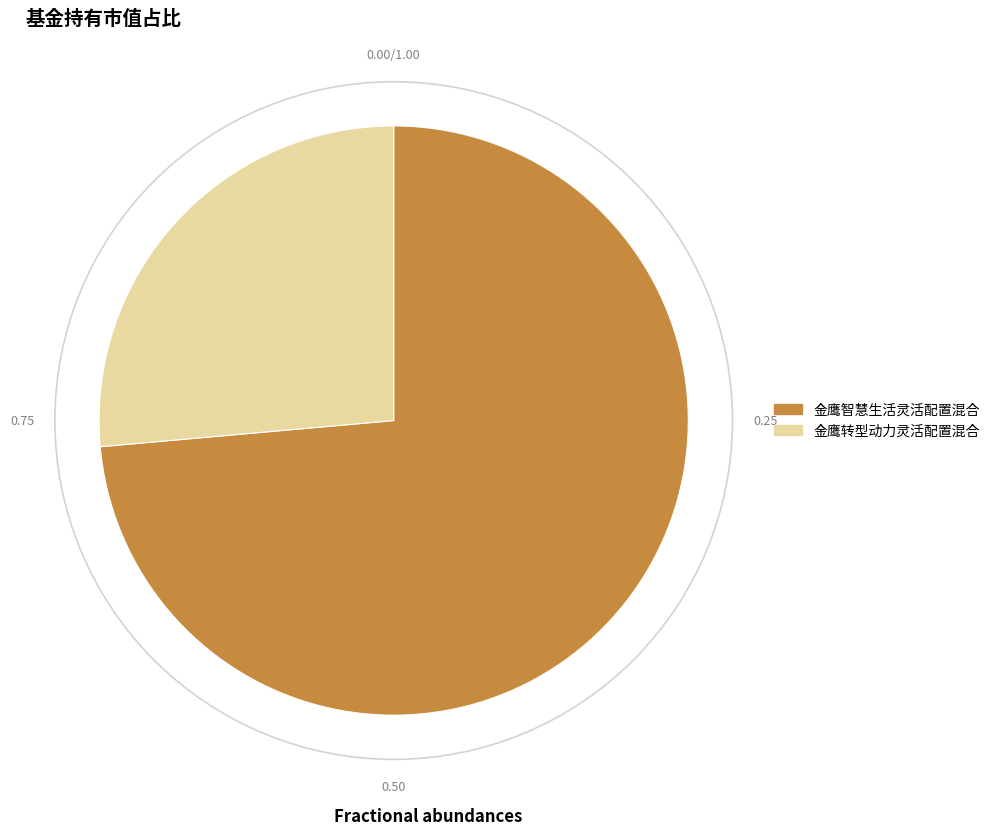

How many slices are in this pie chart?

2